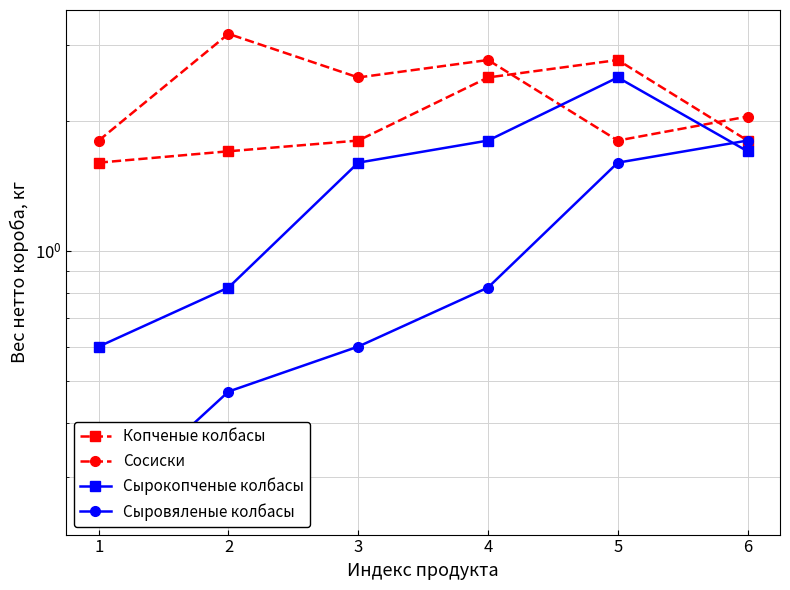

What is the difference between the highest and lowest values at 2?

2.7